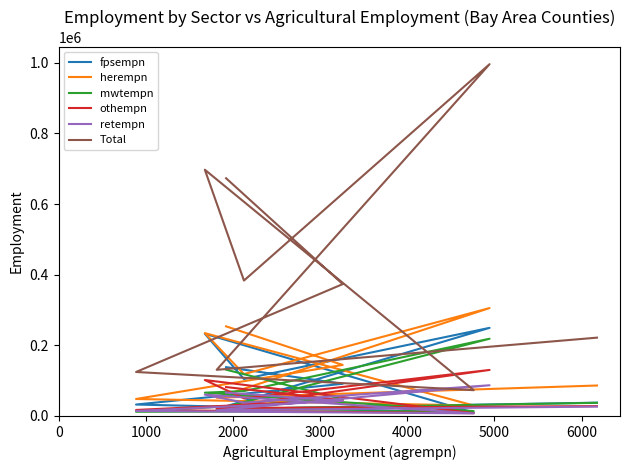

How many lines are shown in the chart?

6